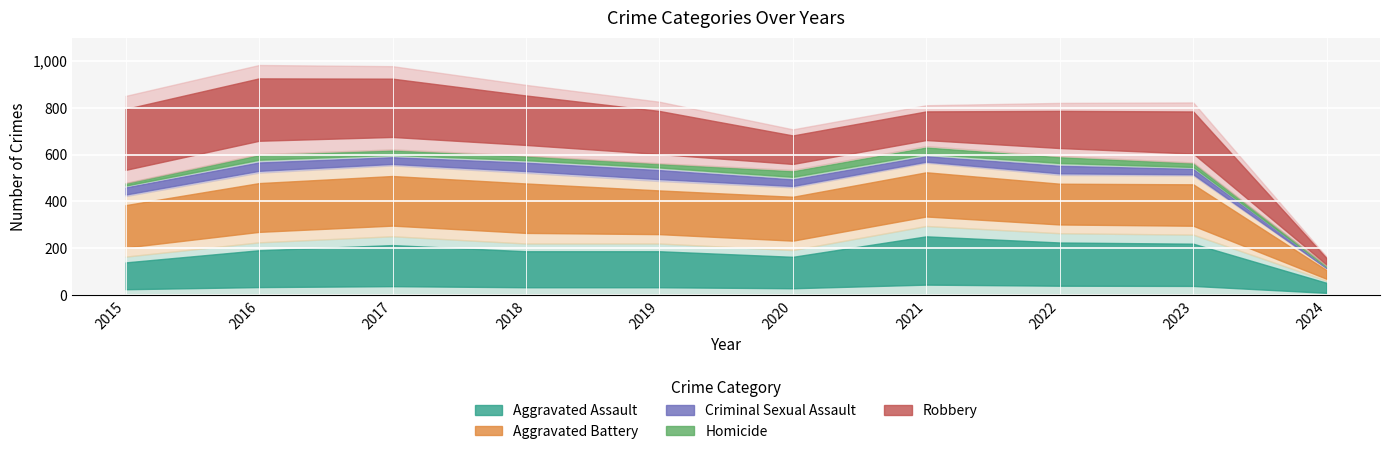

What is the sum of all Homicide values?

245